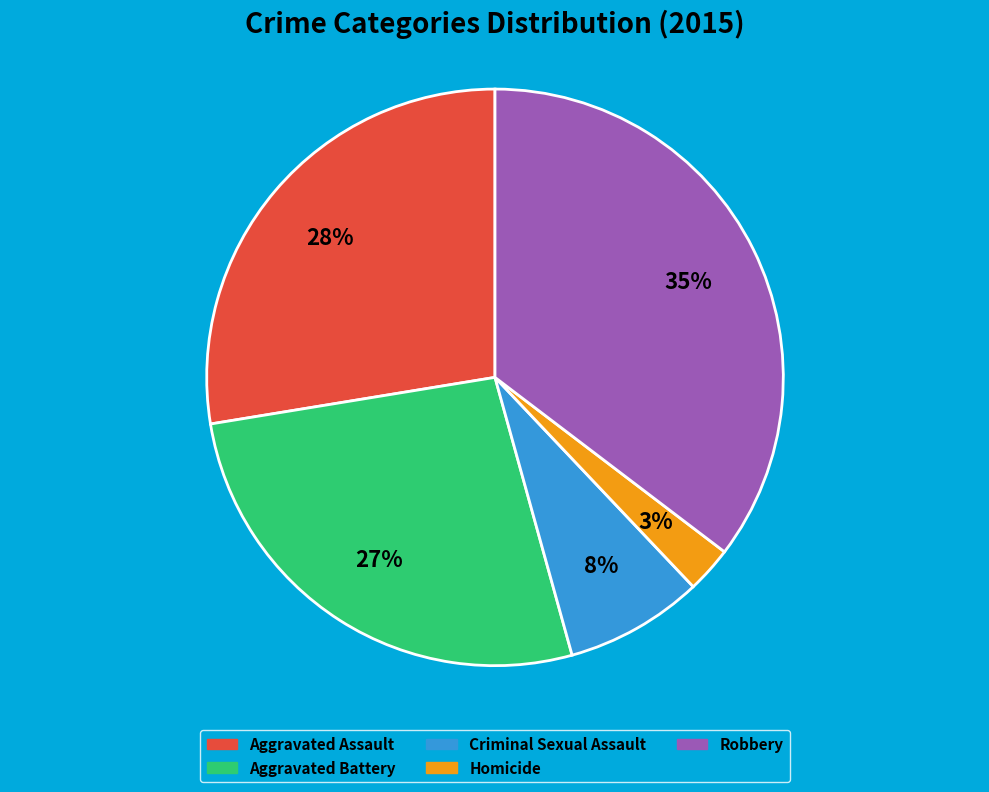

Is there a majority slice in this chart?

No